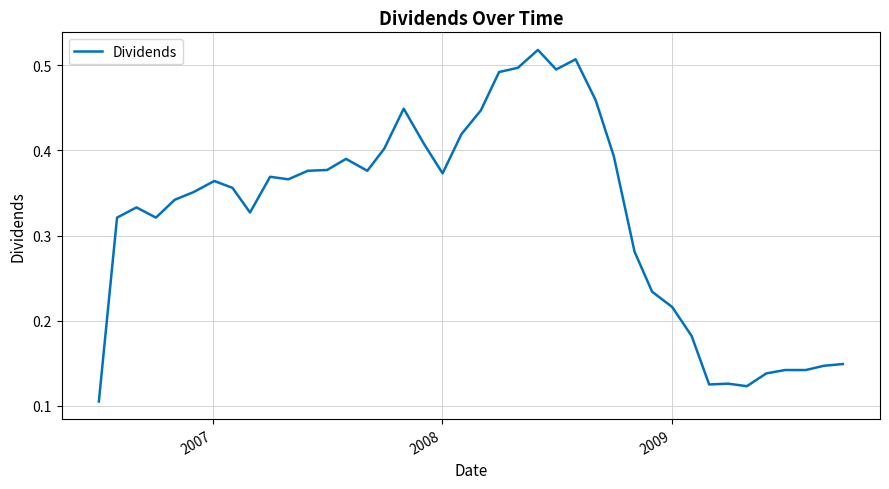

Is this an area chart (filled region under the line)?

No